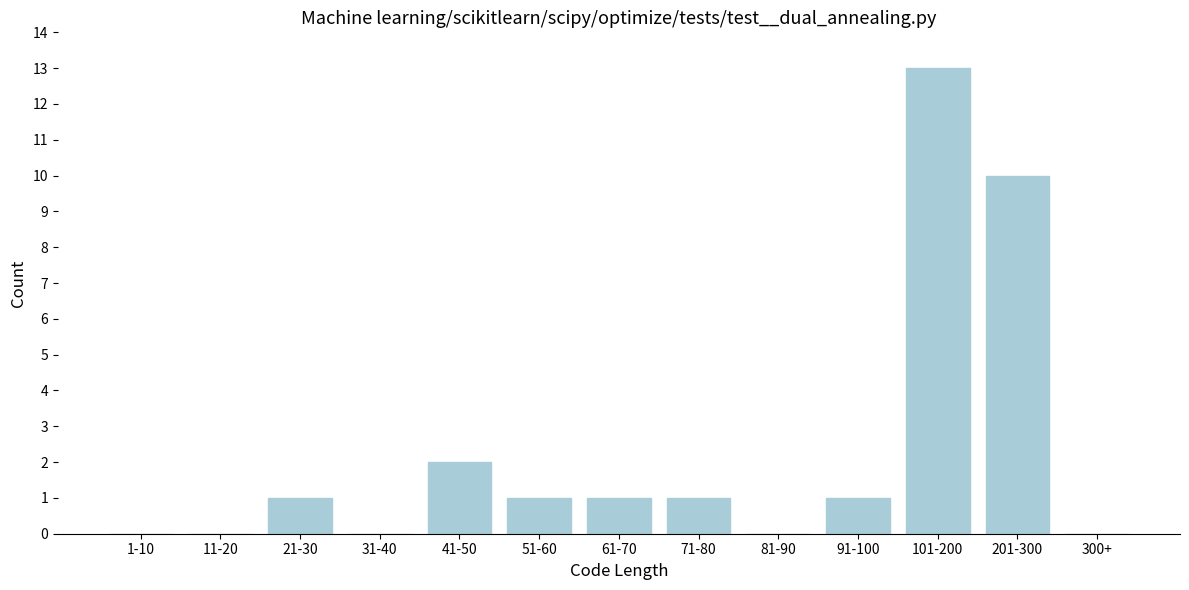

Reading right to left, list all the values displayed in this chart.

300+=0	201-300=10	101-200=13	91-100=1	81-90=0	71-80=1	61-70=1	51-60=1	41-50=2	31-40=0	21-30=1	11-20=0	1-10=0